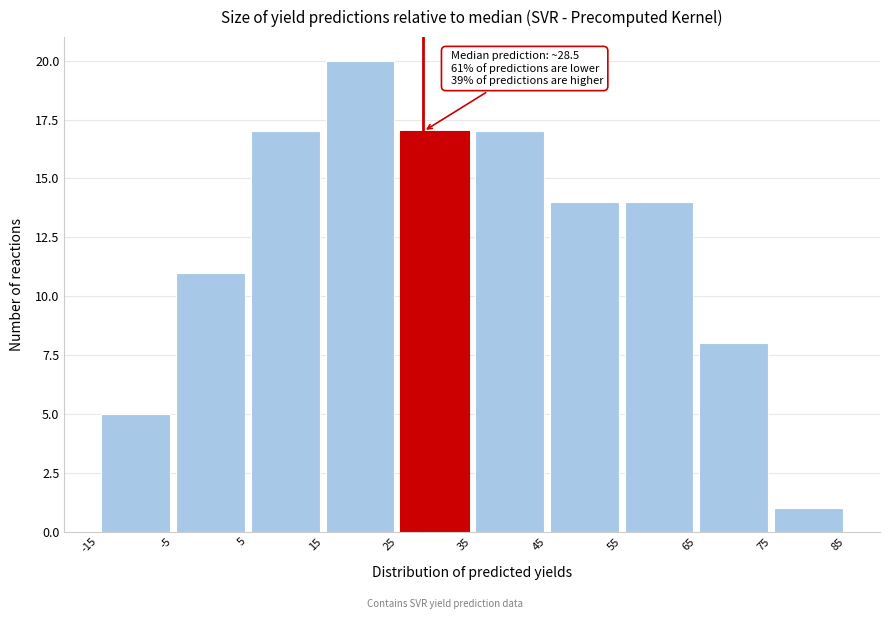

Which range on the x-axis has the tallest bar?

15 to 25